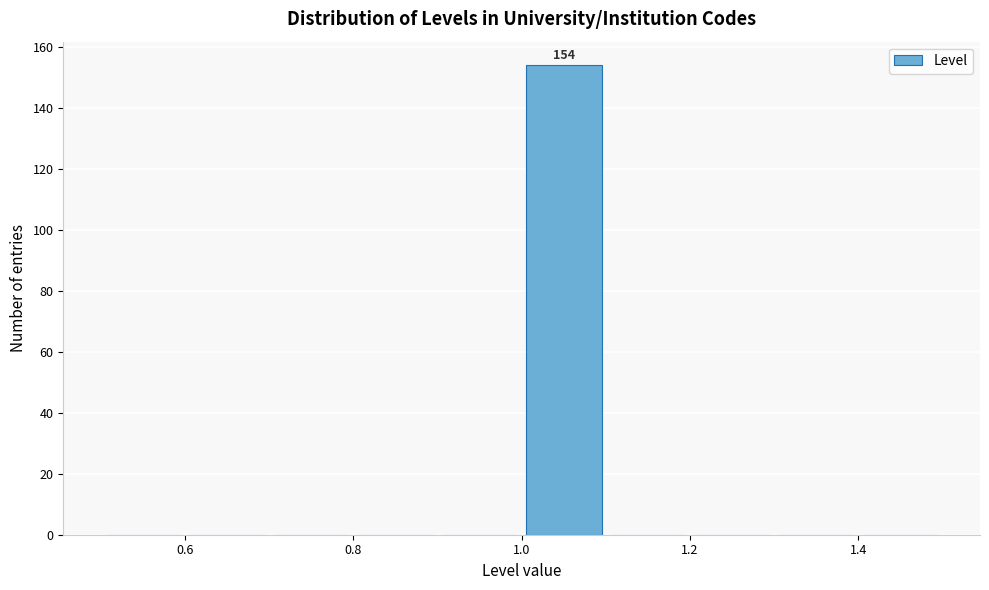

Which range on the x-axis has the tallest bar?

1.0 to 1.1